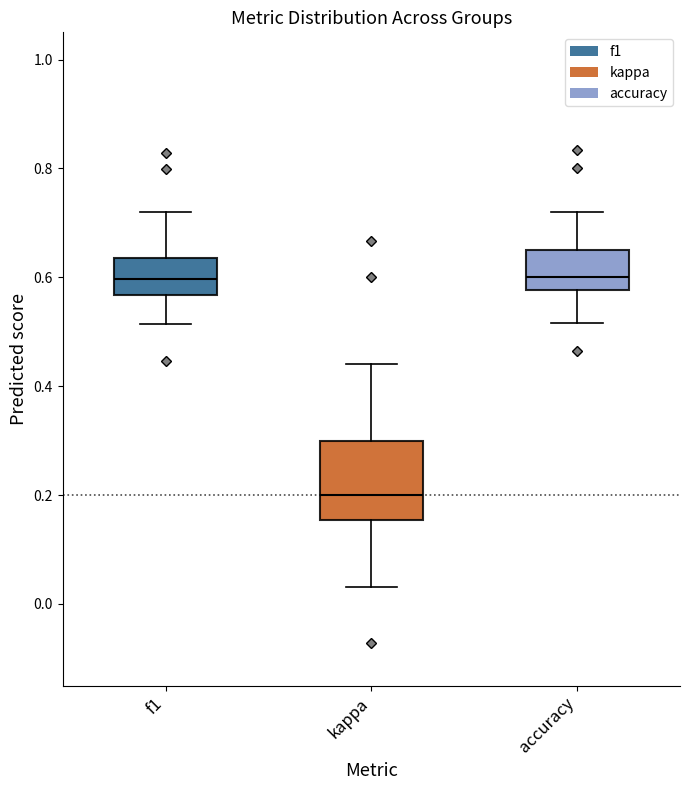

Where is the lower edge of the box for accuracy on the y-axis? The values are not printed on the chart, so give them approximately, as read against the axis.

0.58